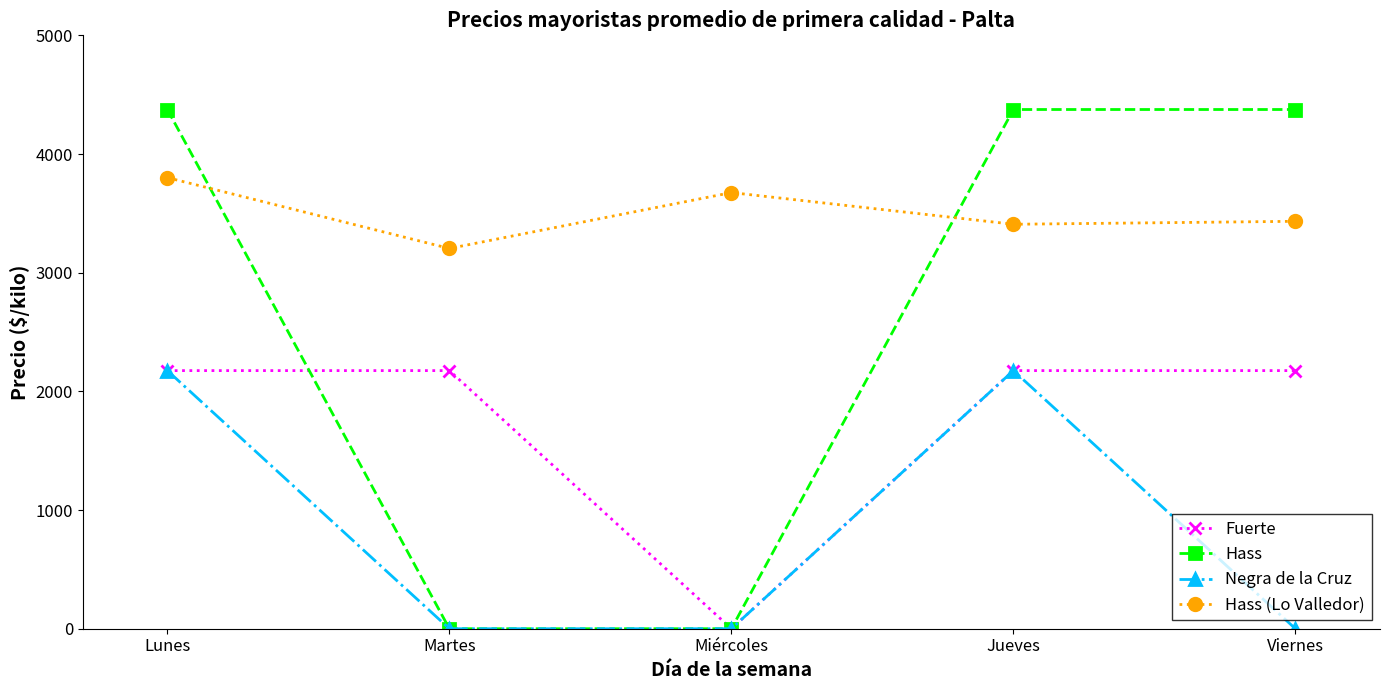

Where do Hass and Hass (Lo Valledor) first cross each other?

Lunes and Martes